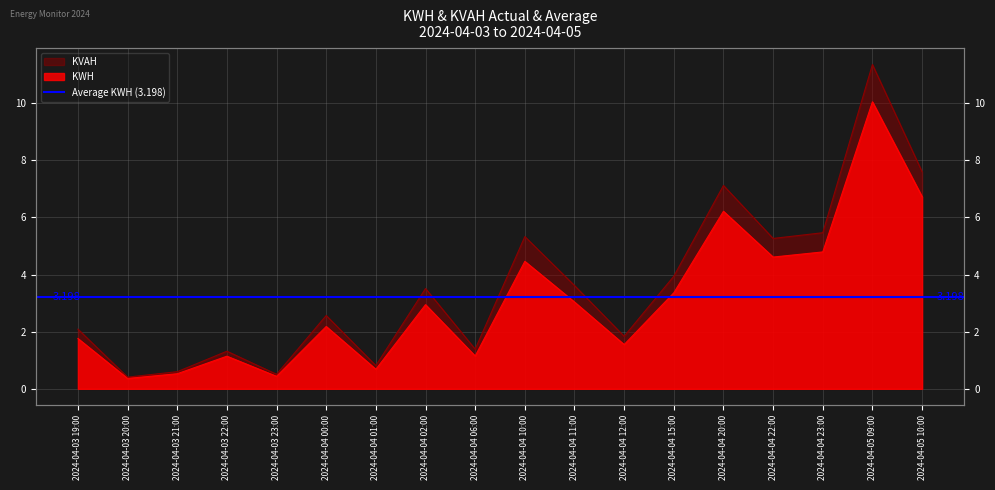

At how many categories does at least one series exceed 6?

3